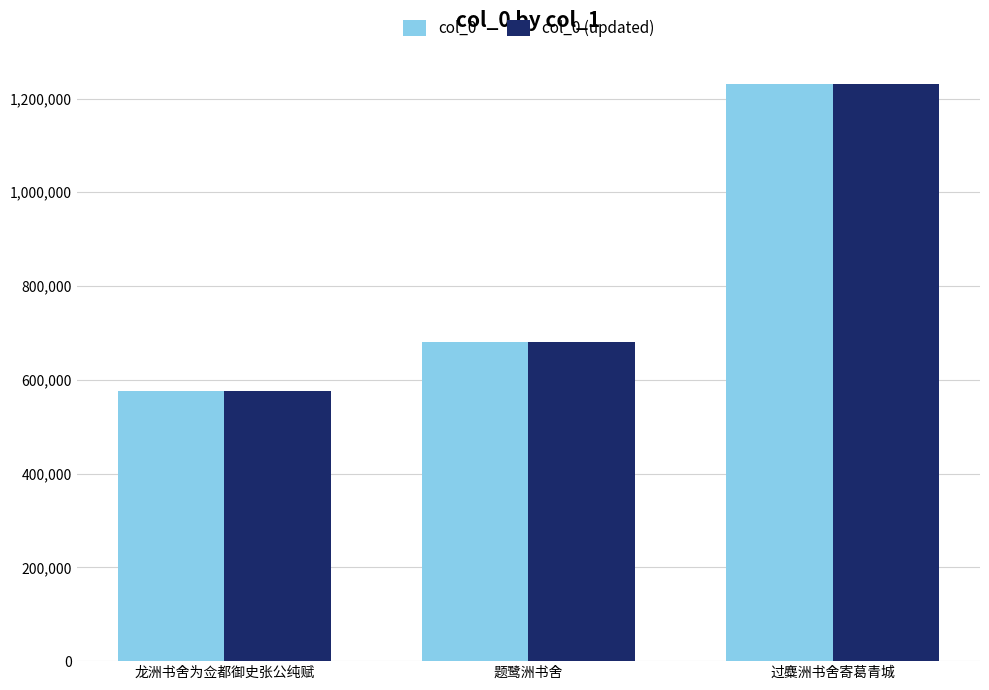

What is the total value across all series at 过麋洲书舍寄葛青城?

2463428